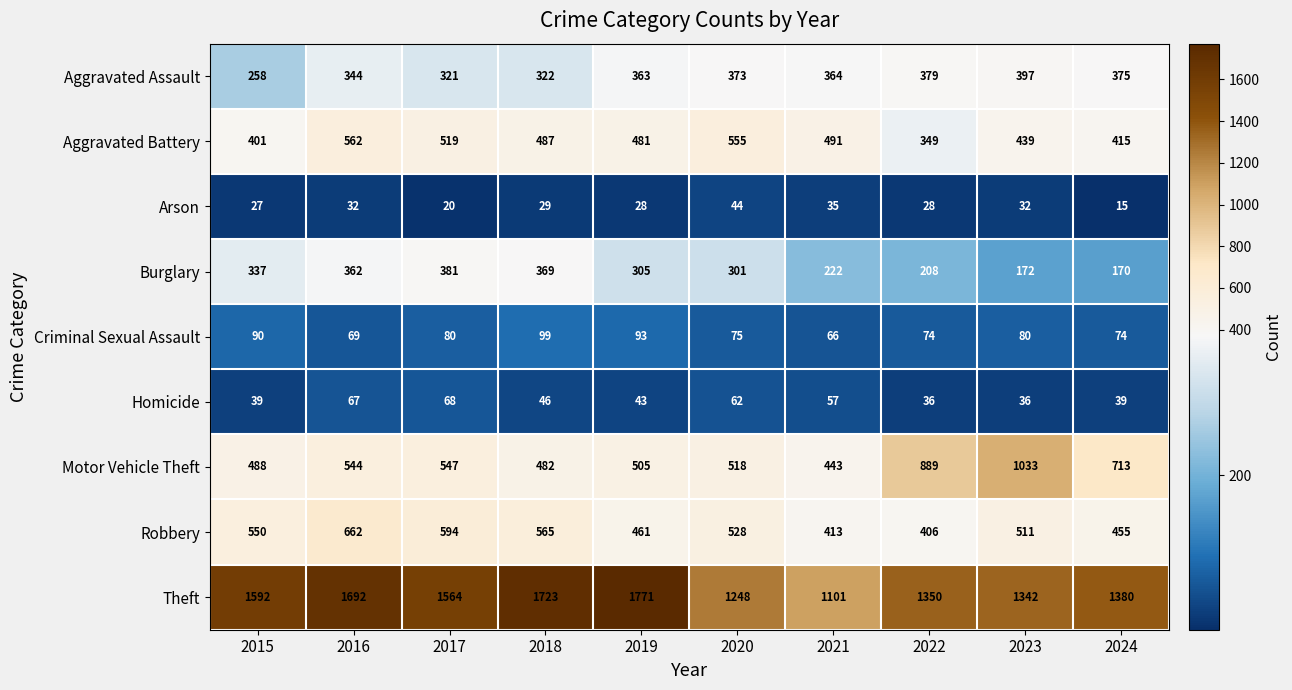

Which series has the largest range (max minus min)?

Theft